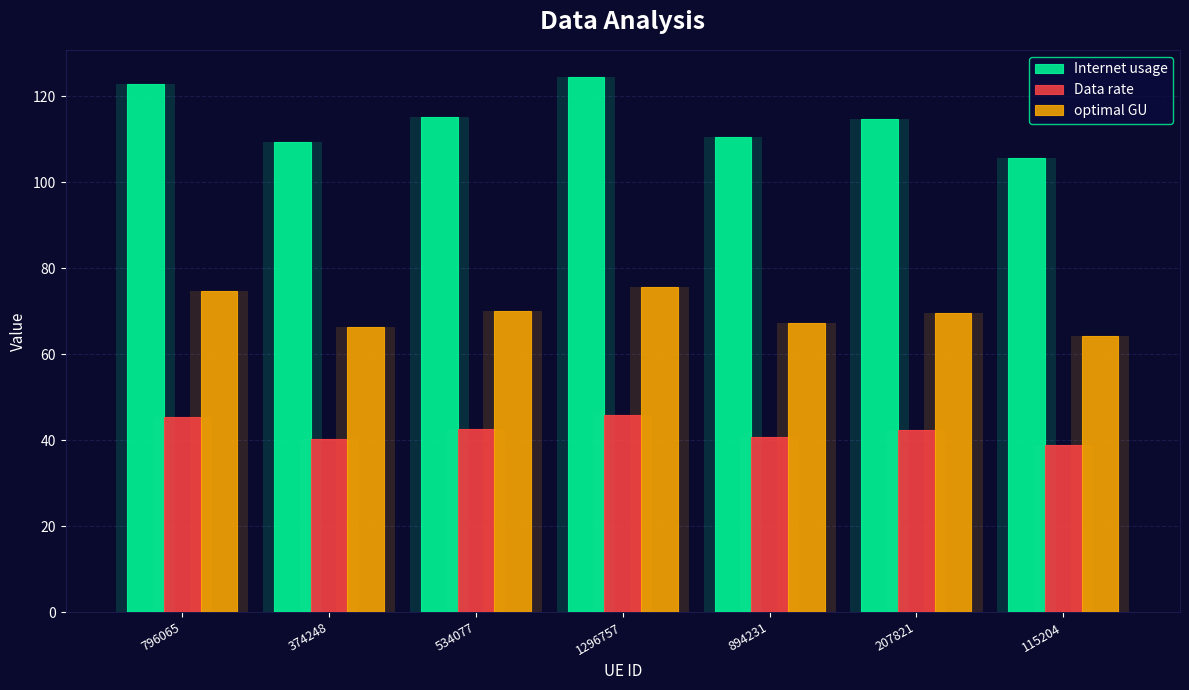

Reading left to right, transcribe all the data shown in this chart.

Internet usage: 796065=122.9	374248=109.3	534077=115.2	1296757=124.6	894231=110.6	207821=114.7	115204=105.7
Data rate: 796065=45.3	374248=40.3	534077=42.5	1296757=46.0	894231=40.8	207821=42.3	115204=39.0
optimal GU: 796065=74.6	374248=66.4	534077=70.0	1296757=75.7	894231=67.2	207821=69.7	115204=64.2